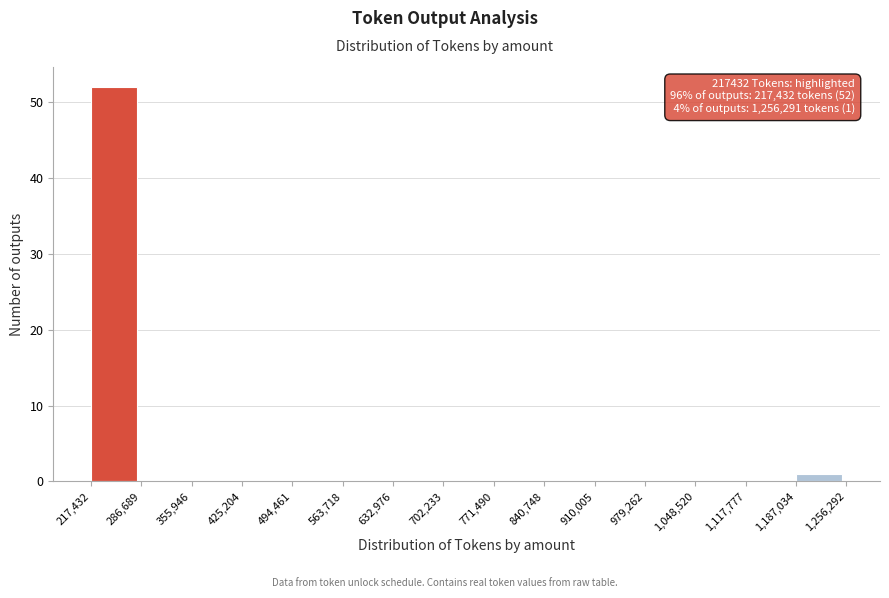

Over which range of the x-axis is the bar tallest?

217,432 to 286,689